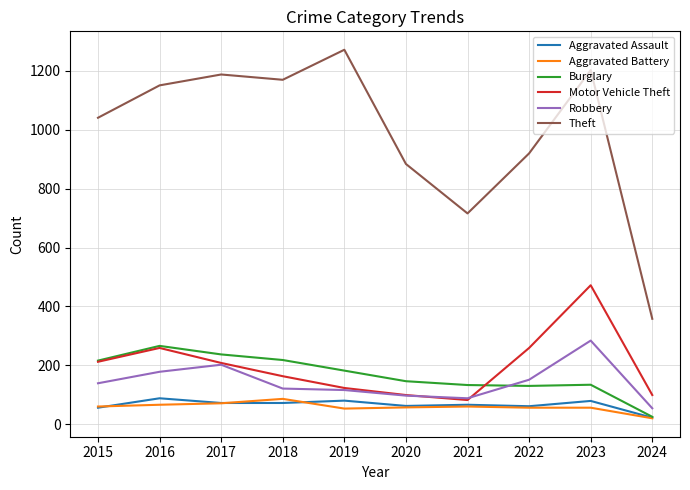

At which label does Burglary reach its peak?

2016